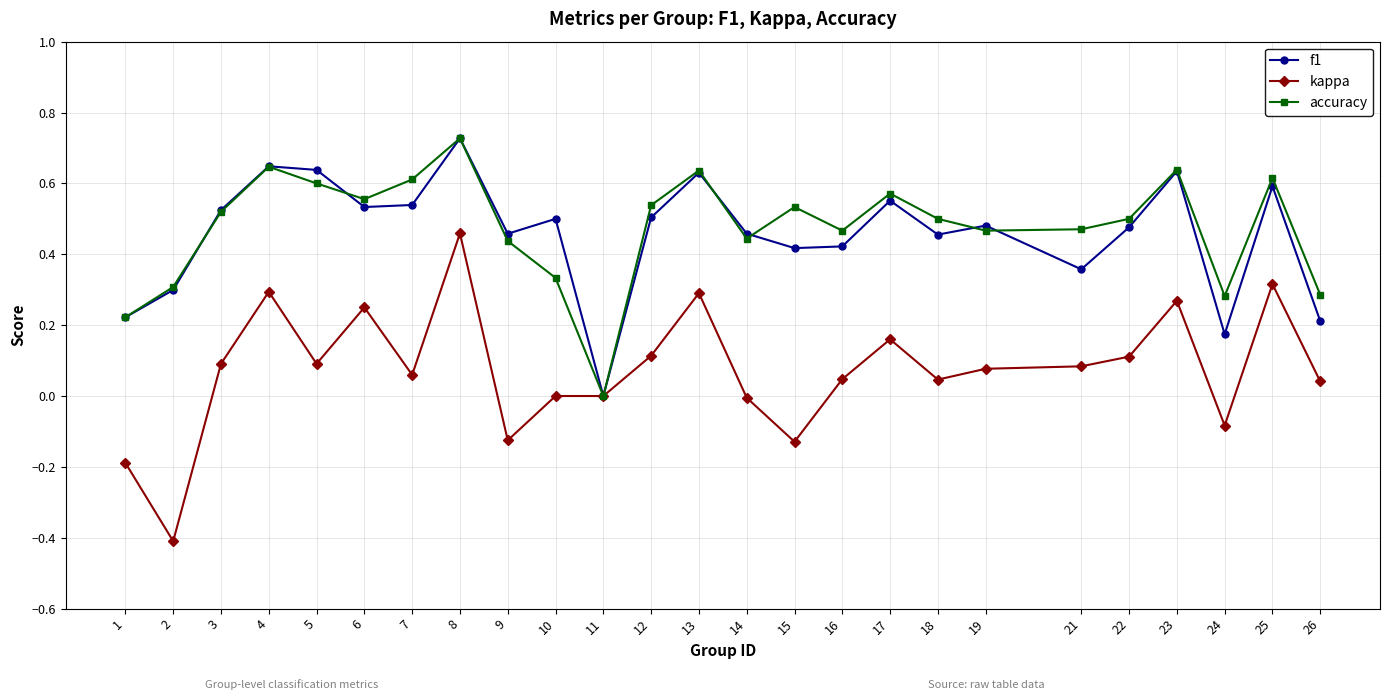

Count the f1 values in the range 0 to 1.

25